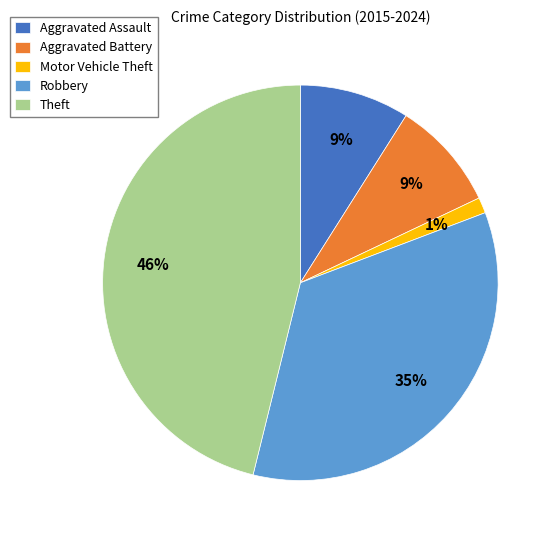

To the nearest percent, what portion does Robbery represent?

35%